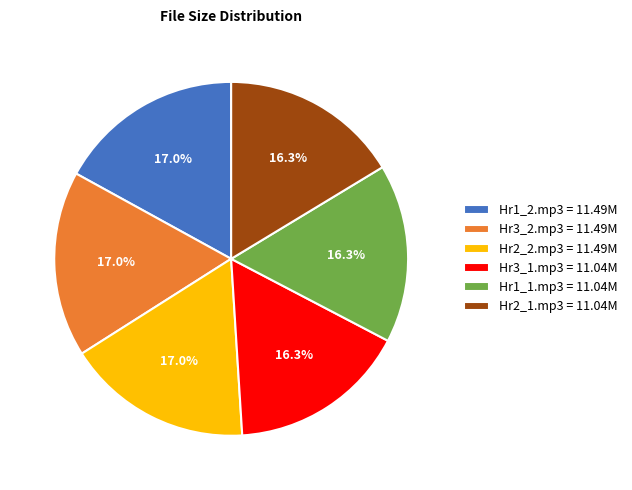

Approximately how many times larger is the value at Hr3_1.mp3 = 11.04M compared to Hr1_2.mp3 = 11.49M?

1.0